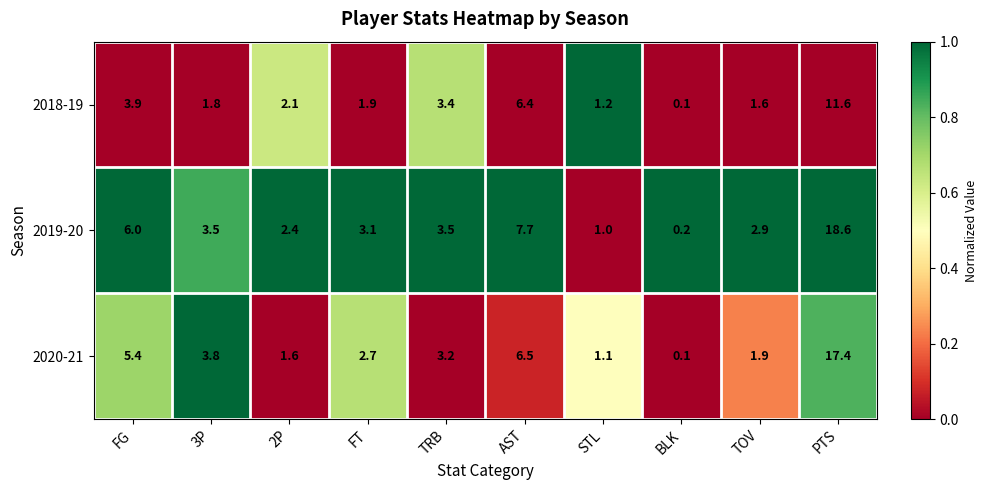

Where does the 2018-19 series first go above 2?

FG